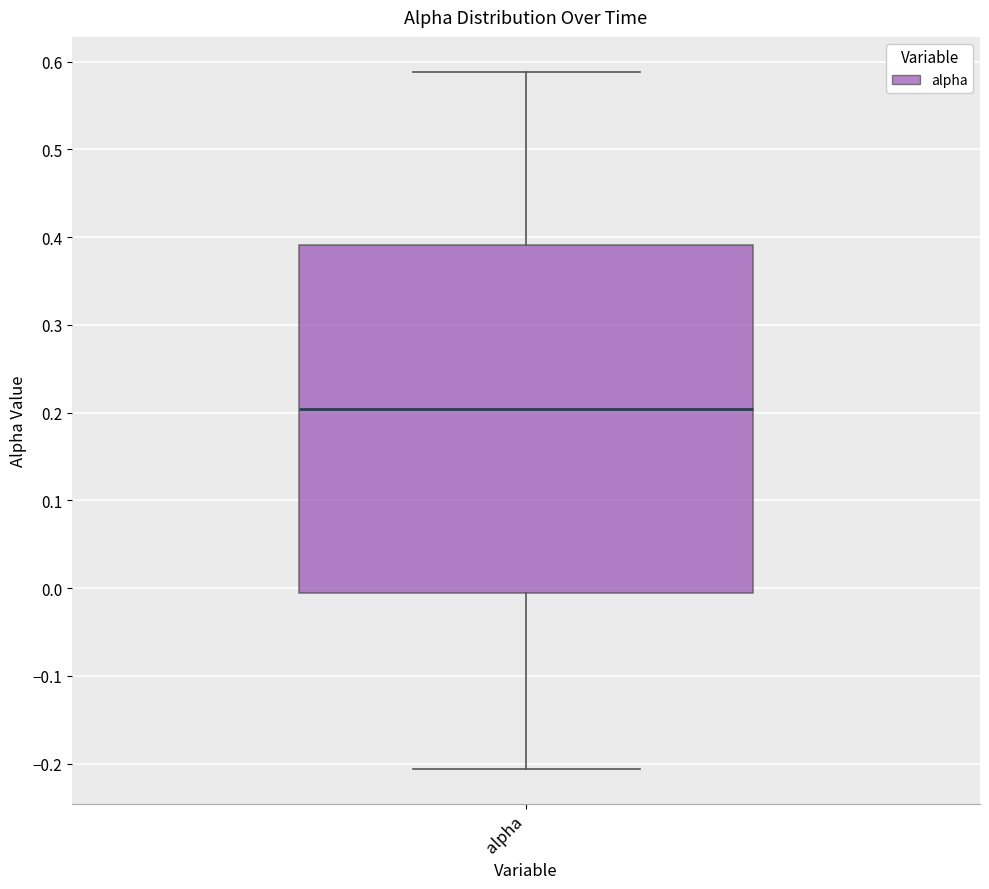

Read this box plot against the y-axis: the position of the median line, the range covered by the box, and the ends of both whiskers. The values are not printed on the chart, so give them approximately, as read against the axis.

median 0.20, box -0.01 to 0.39, whiskers -0.21 to 0.59